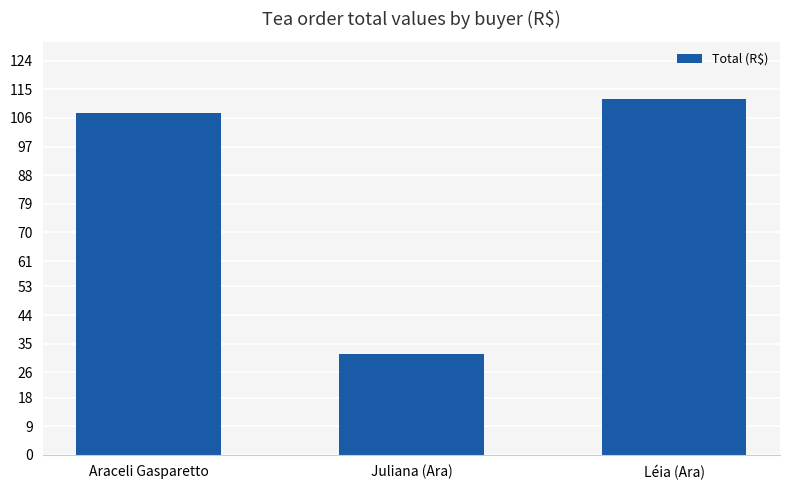

What is the difference between the maximum and minimum values?

80.3